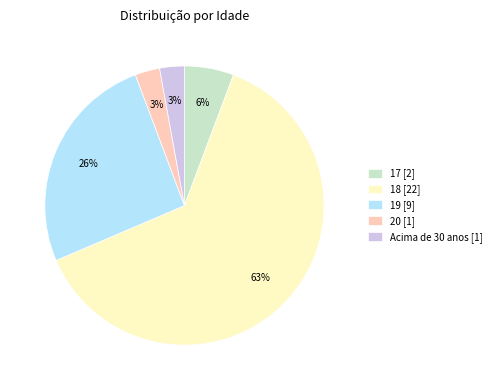

Which category has the biggest portion of the pie?

18